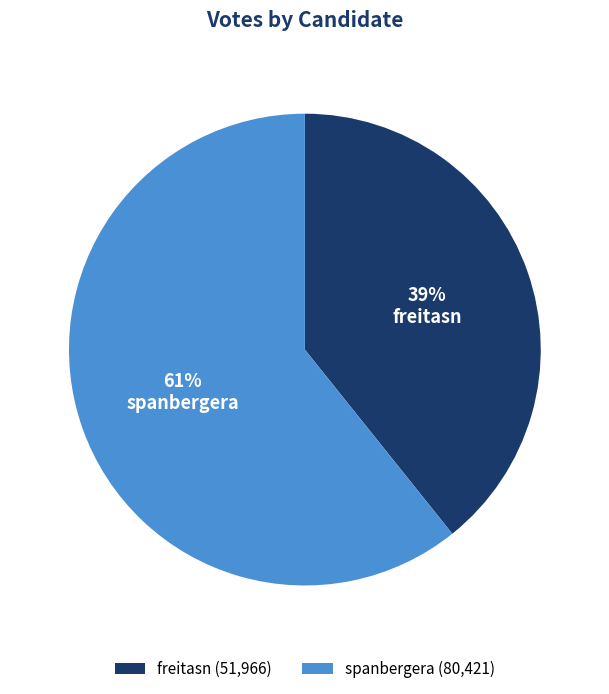

Combined, do freitasn and spanbergera account for over 50%?

Yes